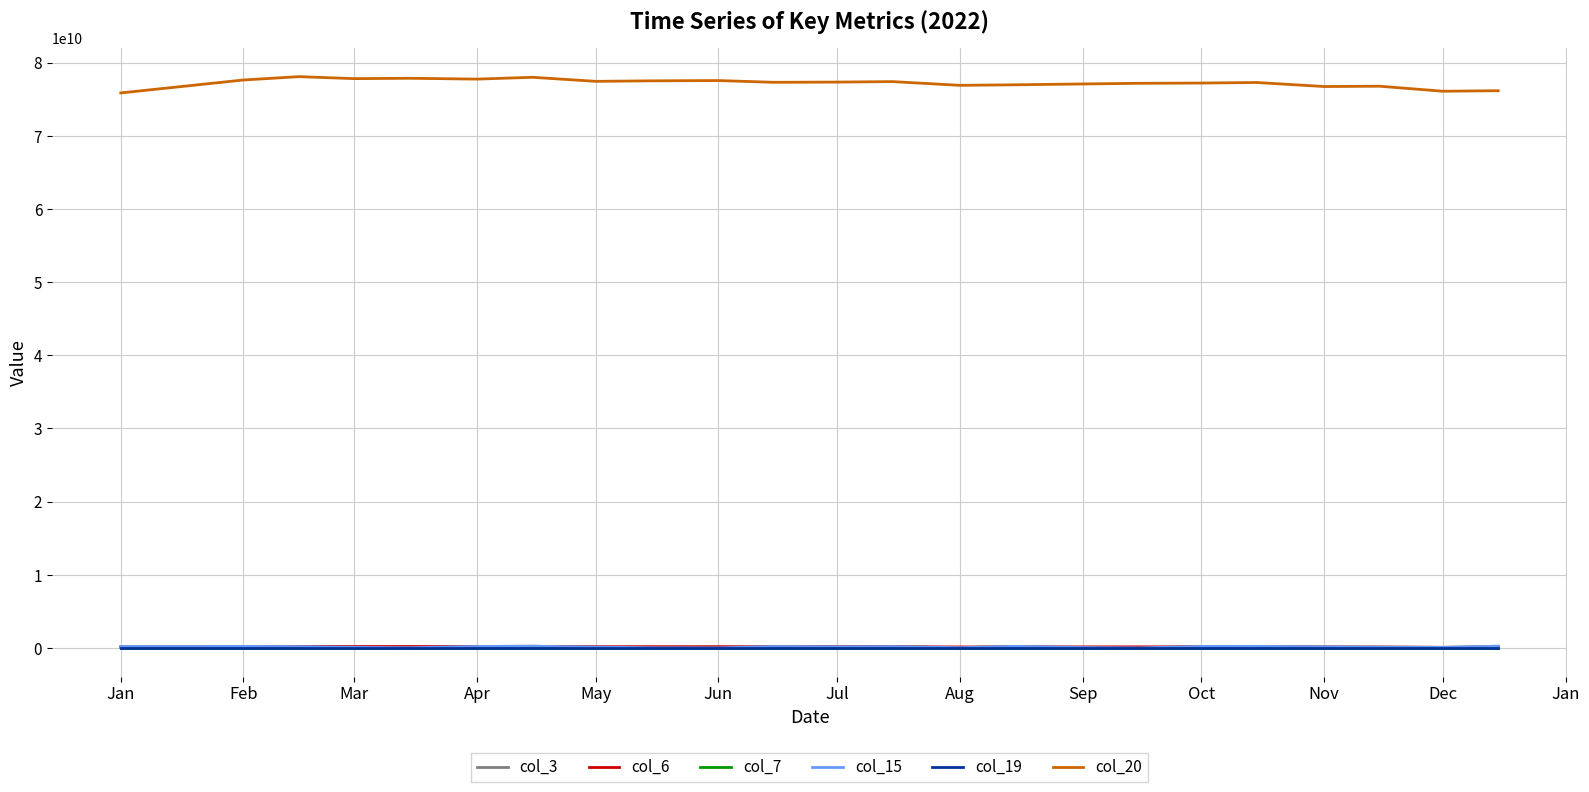

Is this an area chart (filled region under the line)?

No